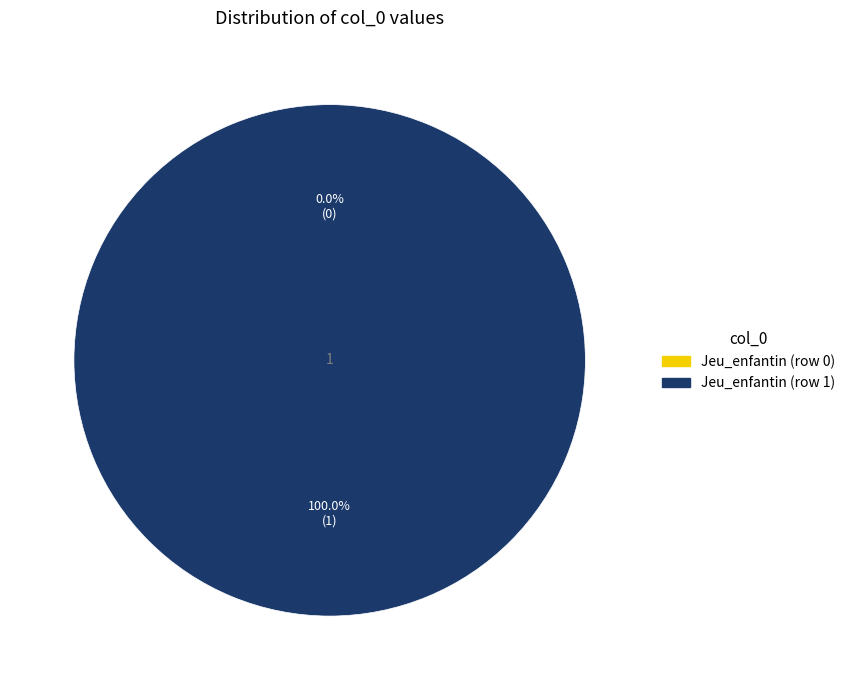

Count the number of slices in the pie.

2